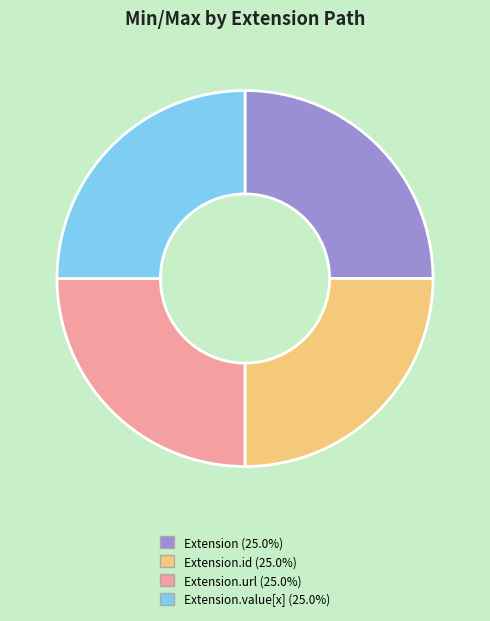

Does any single category account for the majority?

No